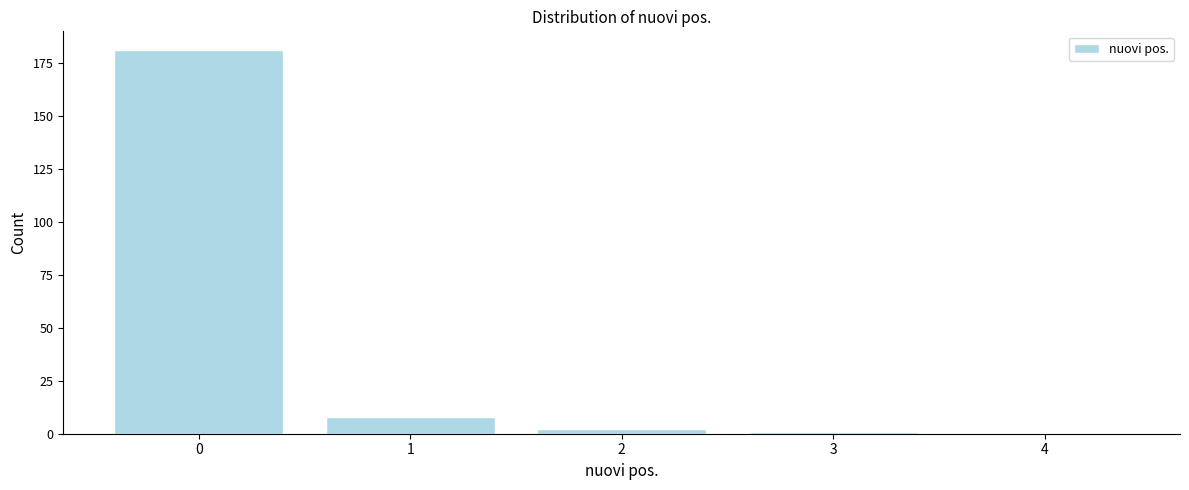

Reading left to right, extract all data points from this chart.

0=181	1=8	2=2	3=1	4=0